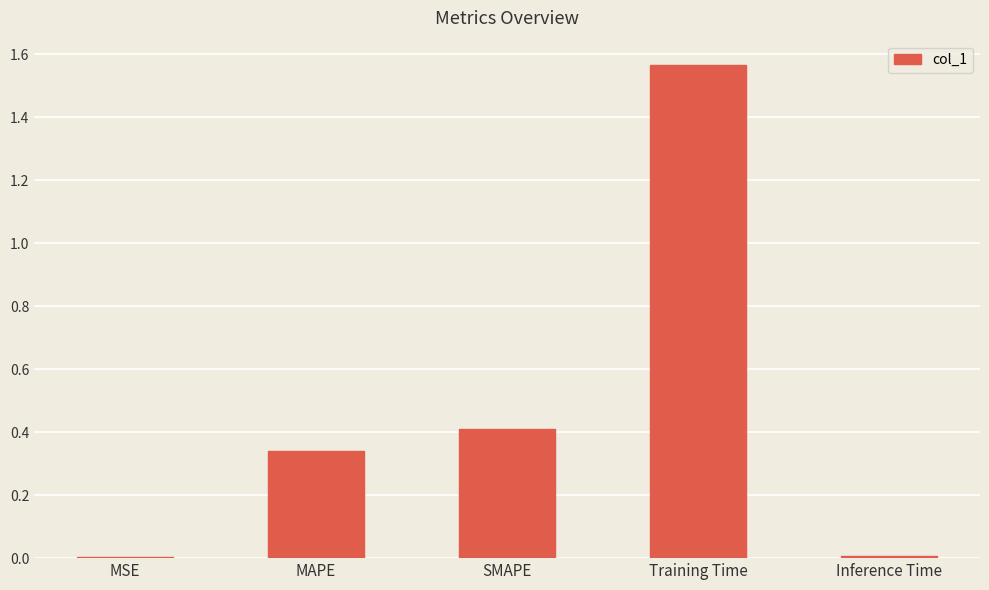

What is the change in value from MSE to Training Time?

+1.6